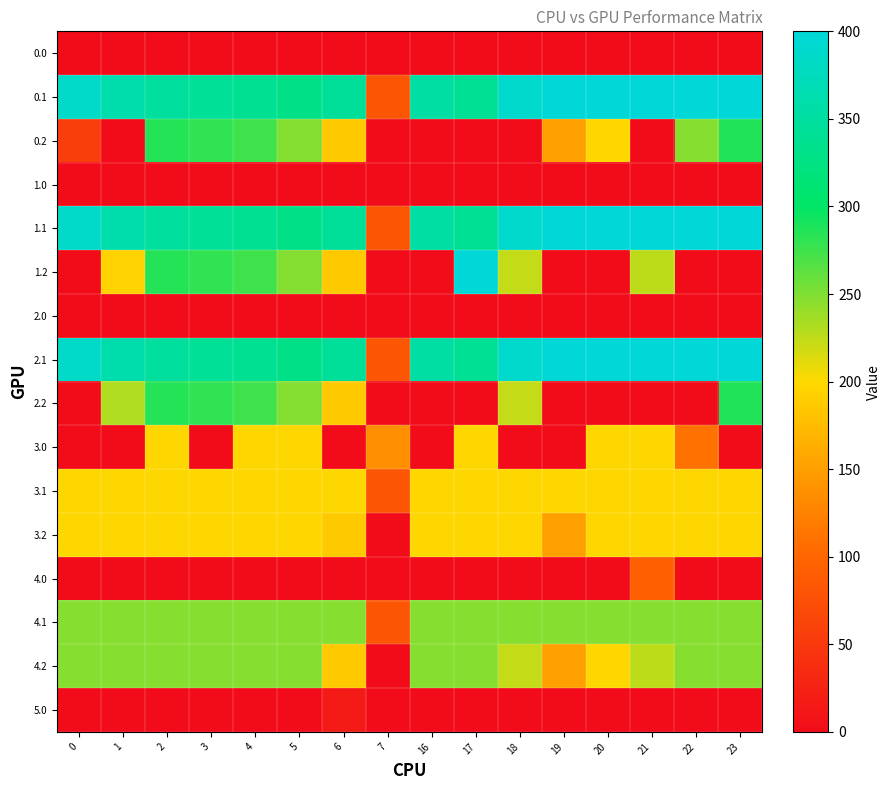

Reading left to right, transcribe all the data shown in this chart.

0.0: 0=0.0	1=0.0	2=0.0	3=0.0	4=0.0	5=0.0	6=0.0	7=0.0	16=0.0	17=0.0	18=0.0	19=0.0	20=0.0	21=0.0	22=0.0	23=0.0
0.1: 0=384.6	1=361.1	2=347.9	3=342.7	4=339.6	5=329.5	6=345.2	7=81.6	16=353.7	17=340.1	18=388.5	19=399.7	20=400.0	21=400.0	22=400.0	23=399.4
0.2: 0=54.8	1=0.0	2=285.5	3=281.0	4=274.4	5=248.1	6=187.1	7=0.0	16=0.0	17=0.0	18=0.0	19=151.1	20=199.2	21=0.0	22=247.4	23=287.5
1.0: 0=0.0	1=0.0	2=0.0	3=0.0	4=0.0	5=0.0	6=0.0	7=0.0	16=0.0	17=0.0	18=0.0	19=0.0	20=0.0	21=0.0	22=0.0	23=0.0
1.1: 0=384.6	1=361.1	2=347.9	3=342.7	4=339.6	5=329.5	6=345.2	7=81.6	16=353.7	17=340.1	18=388.5	19=399.7	20=400.0	21=400.0	22=400.0	23=399.4
1.2: 0=0.0	1=194.9	2=285.5	3=281.0	4=274.4	5=248.1	6=187.1	7=0.0	16=0.0	17=400.0	18=223.1	19=0.0	20=0.0	21=226.4	22=0.0	23=0.0
2.0: 0=0.0	1=0.0	2=0.0	3=0.0	4=0.0	5=0.0	6=0.0	7=0.0	16=0.0	17=0.0	18=0.0	19=0.0	20=0.0	21=0.0	22=0.0	23=0.0
2.1: 0=384.6	1=361.1	2=347.9	3=342.7	4=339.6	5=329.5	6=345.2	7=81.6	16=353.7	17=340.1	18=388.5	19=399.7	20=400.0	21=400.0	22=400.0	23=399.4
2.2: 0=0.0	1=231.9	2=285.5	3=281.0	4=274.4	5=248.1	6=187.1	7=0.0	16=0.0	17=0.0	18=223.1	19=0.0	20=0.0	21=0.0	22=0.0	23=287.5
3.0: 0=0.0	1=0.0	2=199.0	3=0.0	4=199.0	5=199.0	6=0.0	7=136.4	16=0.0	17=199.0	18=0.0	19=0.0	20=199.0	21=199.0	22=109.6	23=0.0
3.1: 0=199.0	1=199.0	2=199.0	3=199.0	4=199.0	5=199.0	6=199.0	7=81.6	16=199.0	17=199.0	18=199.0	19=199.0	20=199.0	21=199.0	22=199.0	23=199.0
3.2: 0=199.0	1=199.0	2=199.0	3=199.0	4=199.0	5=199.0	6=187.1	7=0.0	16=199.0	17=199.0	18=199.0	19=151.1	20=199.0	21=199.0	22=199.0	23=199.0
4.0: 0=0.0	1=0.0	2=0.0	3=0.0	4=0.0	5=0.0	6=0.0	7=0.0	16=0.0	17=0.0	18=0.0	19=0.0	20=0.0	21=92.3	22=0.0	23=0.0
4.1: 0=247.0	1=247.0	2=247.0	3=247.0	4=247.0	5=247.0	6=247.0	7=81.6	16=247.0	17=247.0	18=247.0	19=247.0	20=247.0	21=247.0	22=247.0	23=247.0
4.2: 0=247.0	1=247.0	2=247.0	3=247.0	4=247.0	5=247.0	6=187.1	7=0.0	16=247.0	17=247.0	18=223.1	19=151.1	20=199.2	21=226.4	22=247.0	23=247.0
5.0: 0=0.0	1=0.0	2=0.0	3=0.0	4=0.0	5=0.0	6=15.7	7=0.0	16=0.0	17=0.0	18=0.0	19=0.0	20=0.0	21=0.0	22=0.0	23=0.0